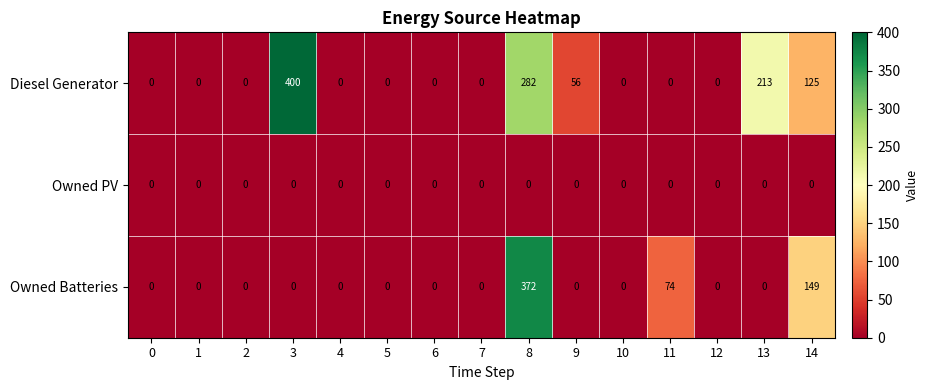

Rank the series by their maximum value, from highest to lowest.

Diesel Generator, Owned Batteries, Owned PV